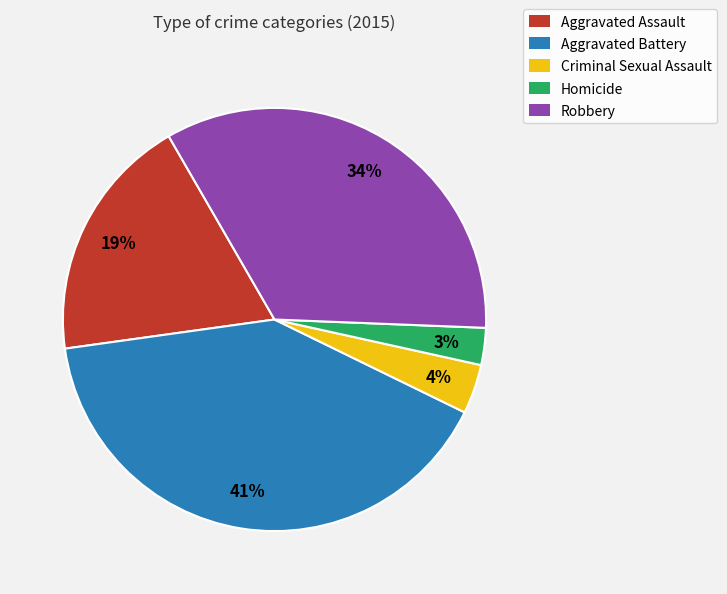

Count the number of slices in the pie.

5